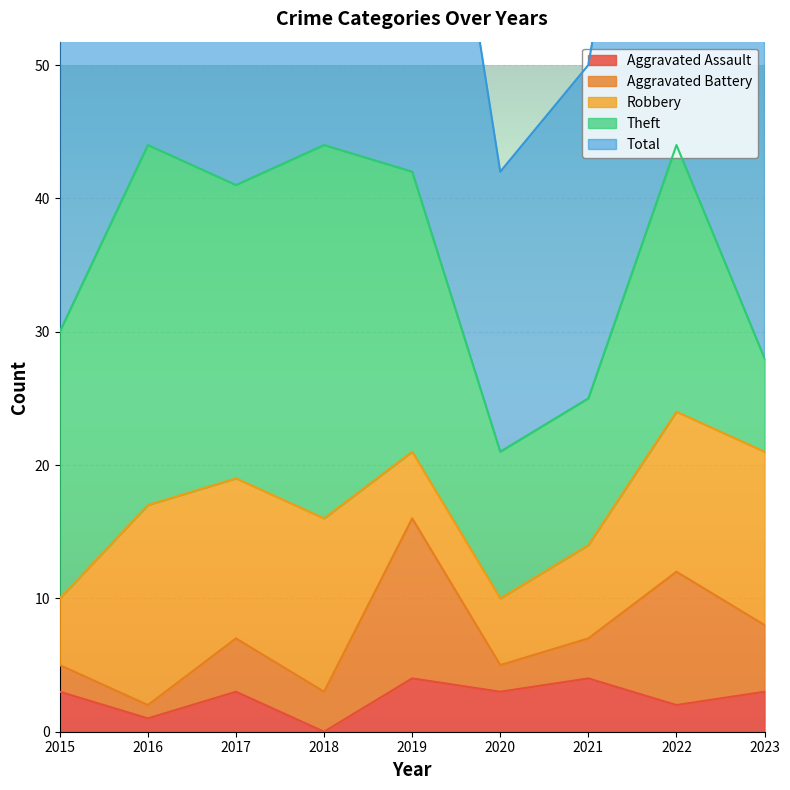

What is the spread (max minus min) of values at 2023?

26